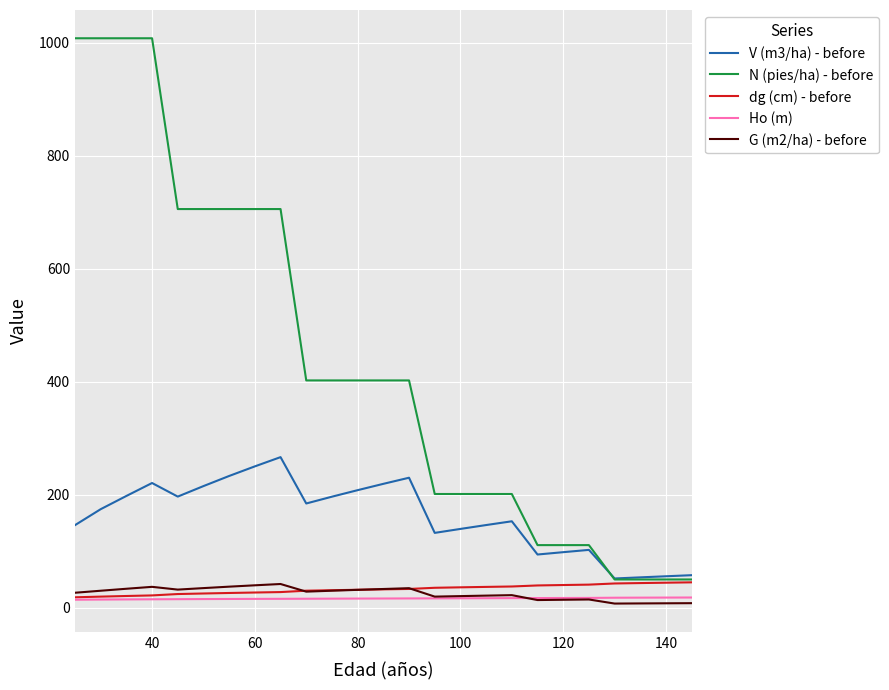

How many lines are shown in the chart?

5